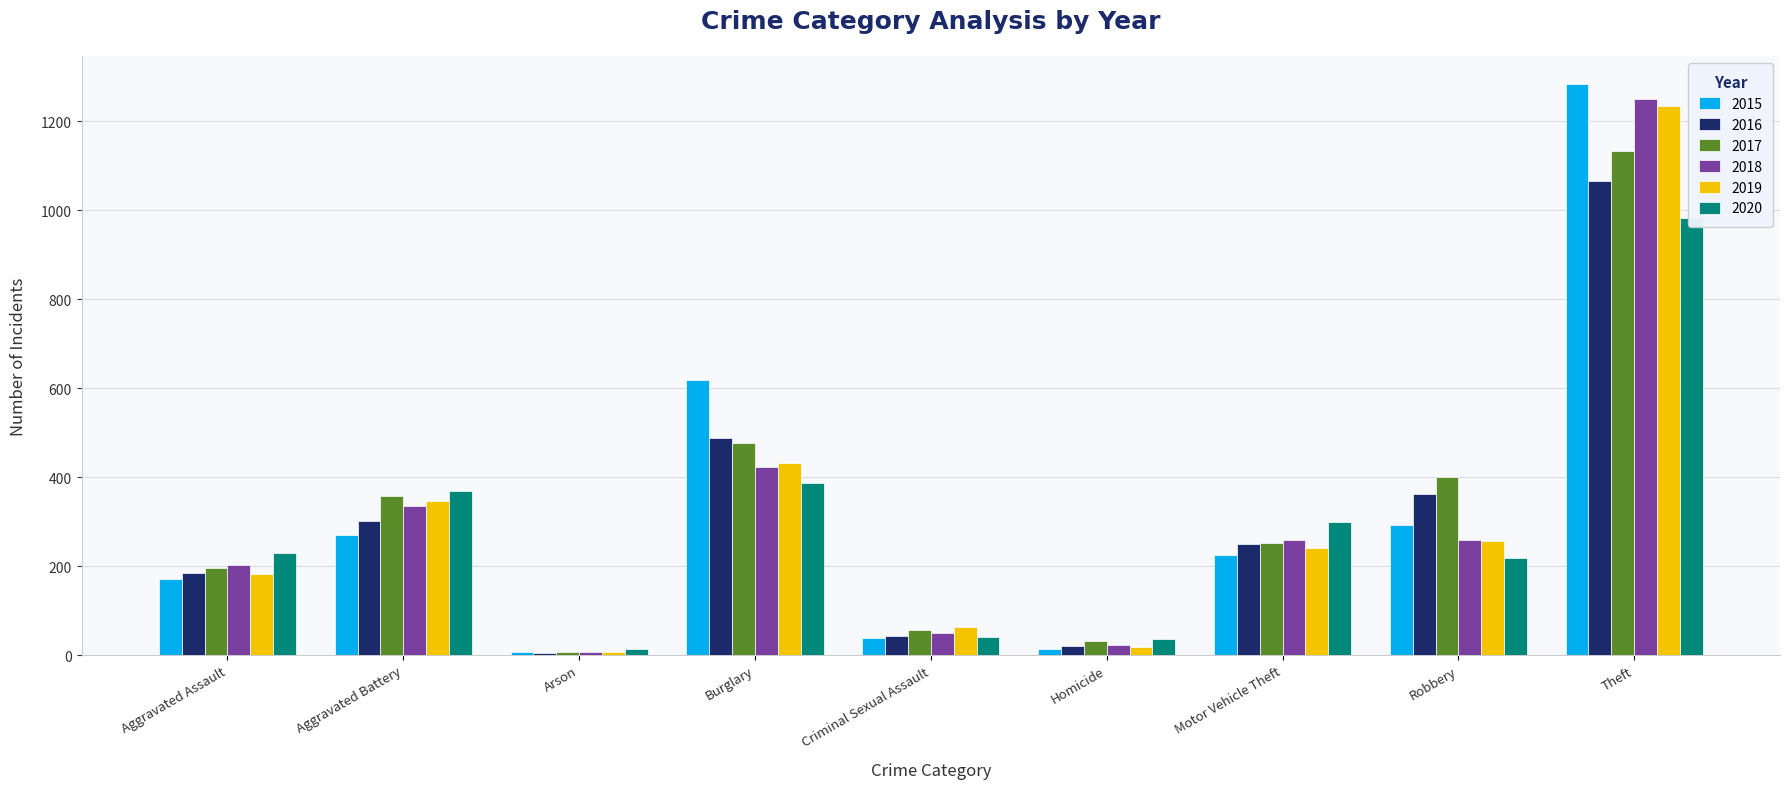

List the labels in order of 2019 value, largest first.

Theft, Burglary, Aggravated Battery, Robbery, Motor Vehicle Theft, Aggravated Assault, Criminal Sexual Assault, Homicide, Arson